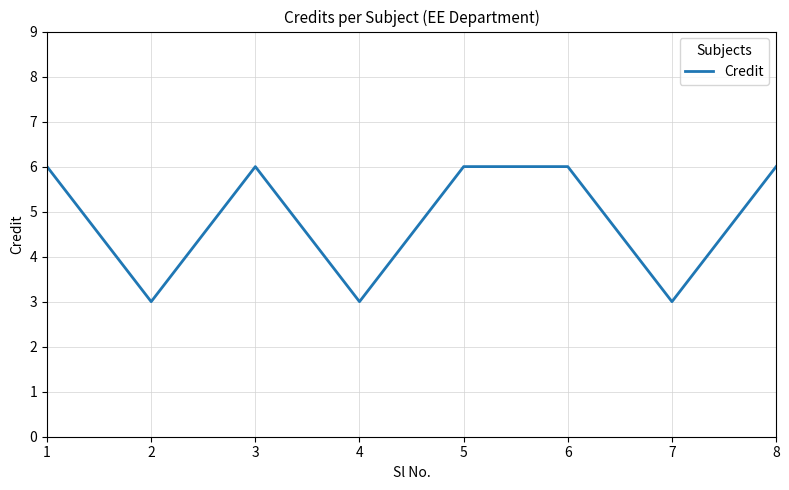

Is it true that the value at 4 is 1?

False